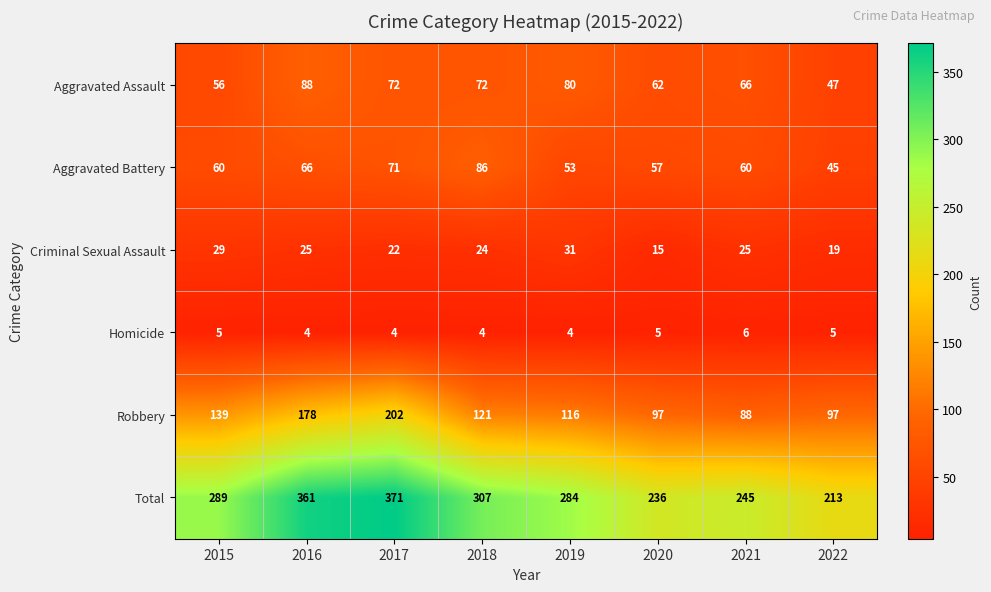

What is the sum of the Criminal Sexual Assault values at 2022 and 2019?

50